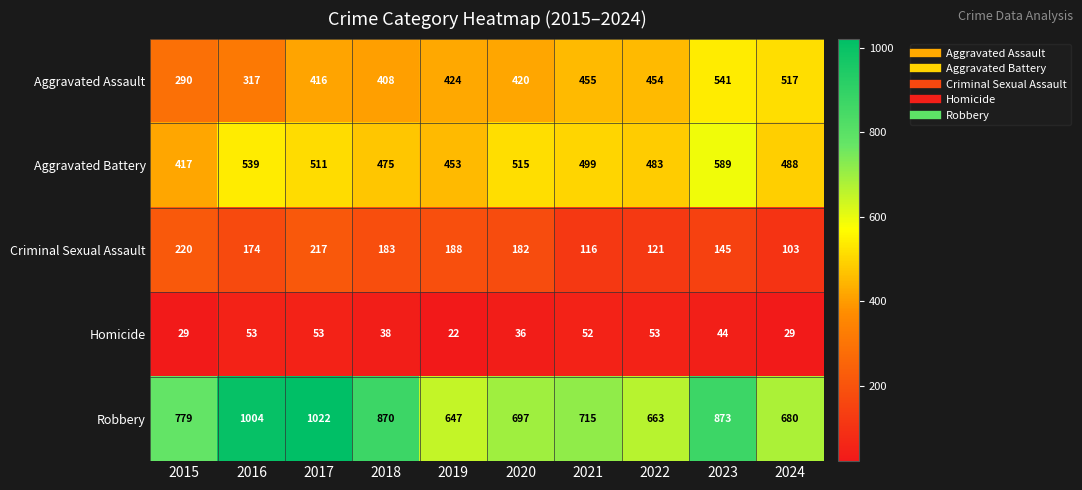

Rank the series at 2022 from lowest to highest value.

Homicide, Criminal Sexual Assault, Aggravated Assault, Aggravated Battery, Robbery